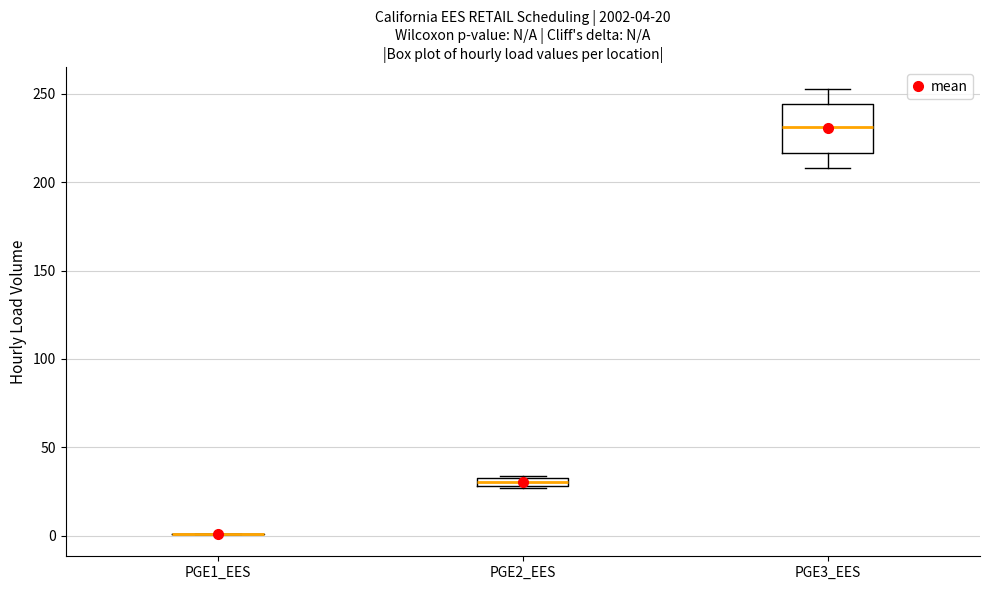

Which box is the tallest, from its lower edge to its upper edge?

PGE3_EES